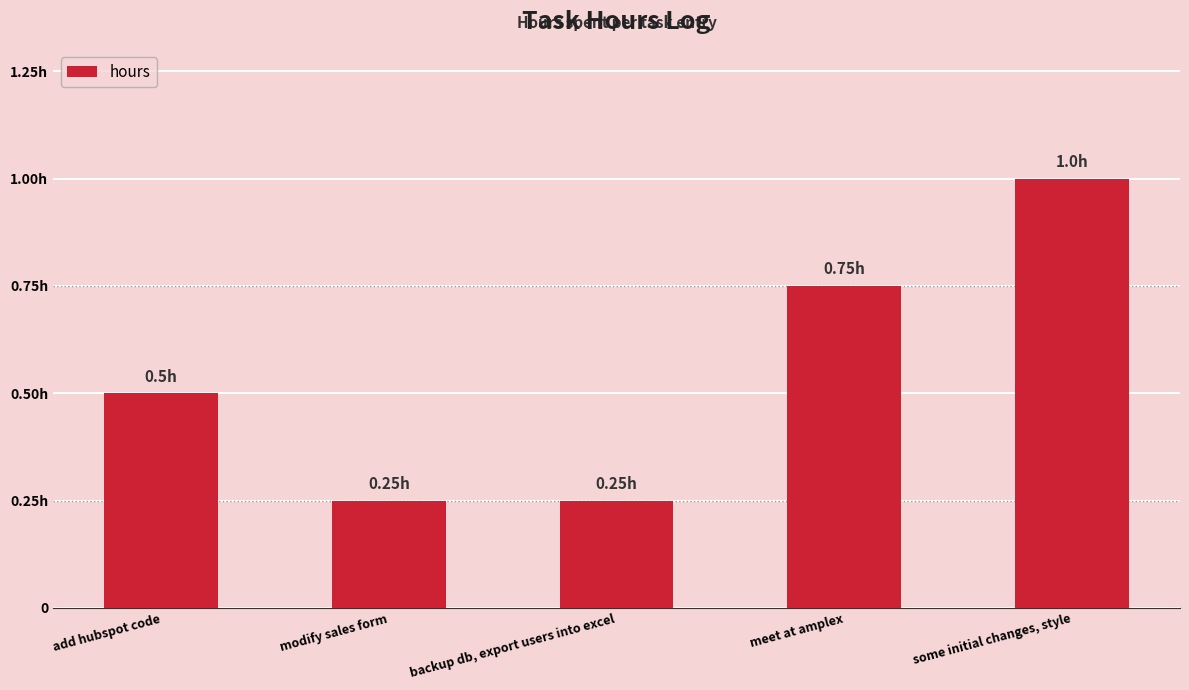

Count the values in the range 0 to 1.

5